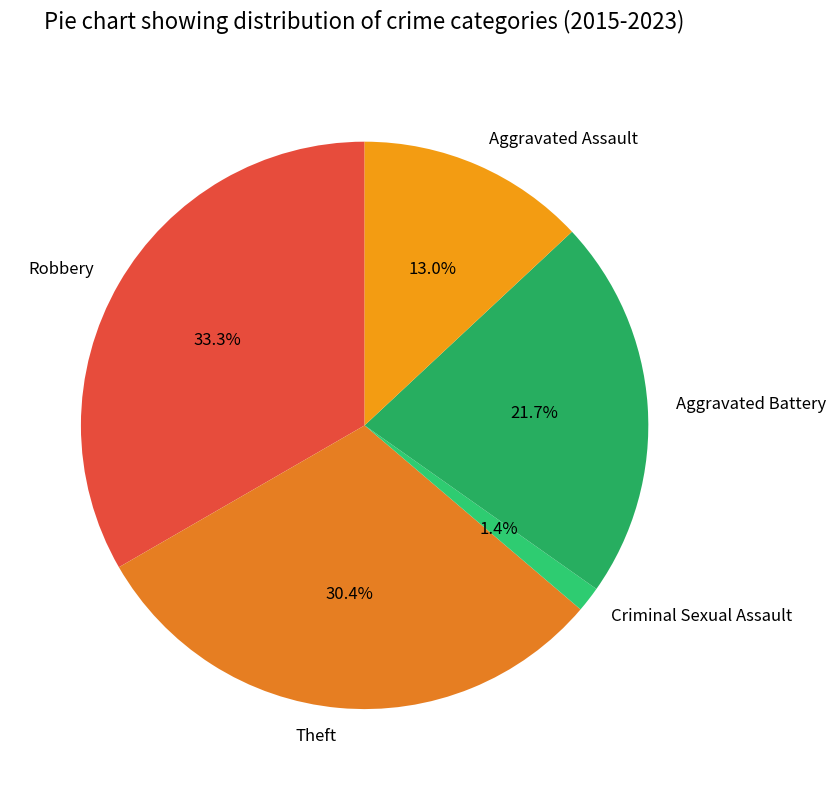

Combined, what portion of the pie is Robbery and Criminal Sexual Assault?

34.8%